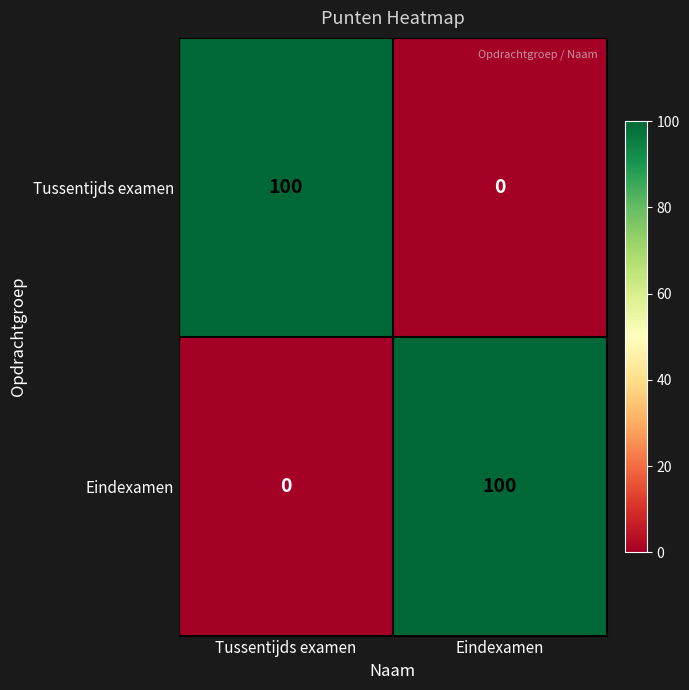

How many series are shown in this chart?

2